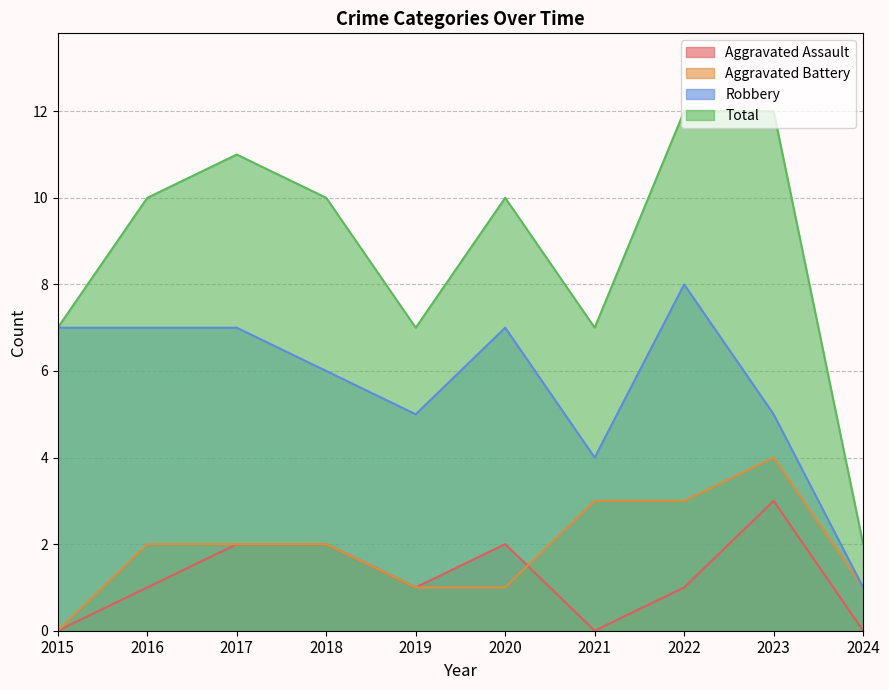

True or false: Robbery and Aggravated Battery cross at least once.

False